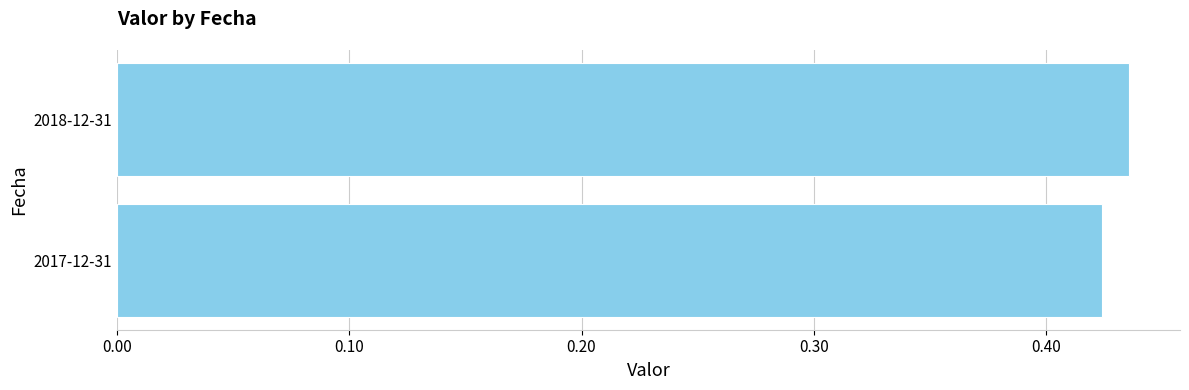

How many bars are there in total?

2